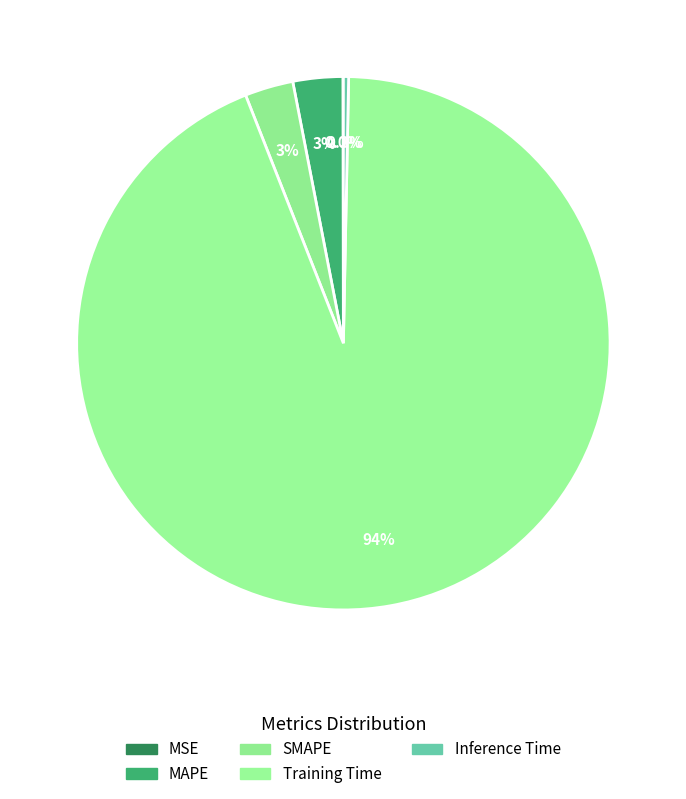

Is there a majority slice in this chart?

Yes